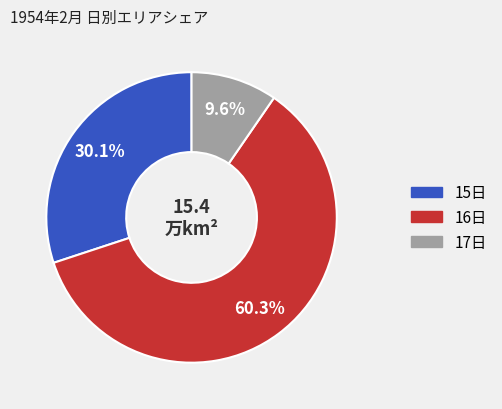

How many segments does this pie chart have?

3